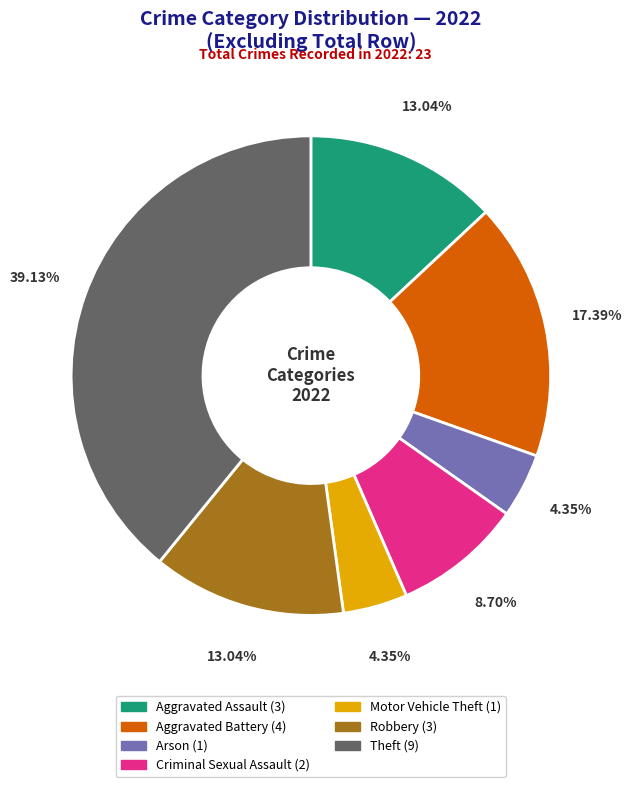

Is there any slice that represents more than half of the pie?

No